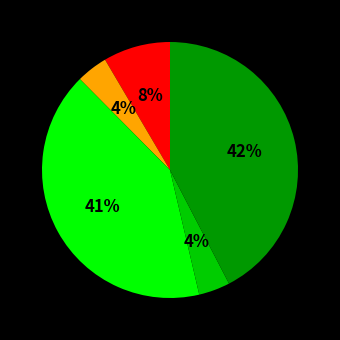

To the nearest percent, what is the average slice percentage?

20%